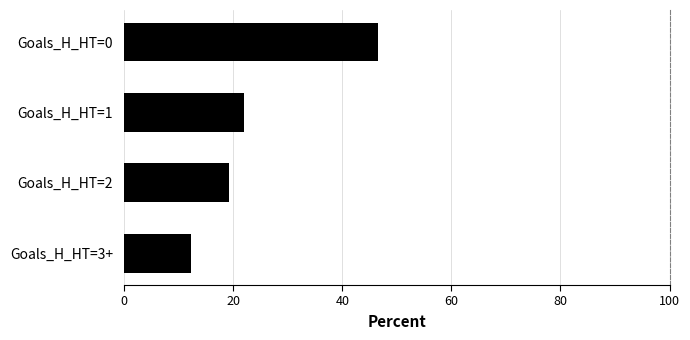

How many categories are shown in the chart?

4